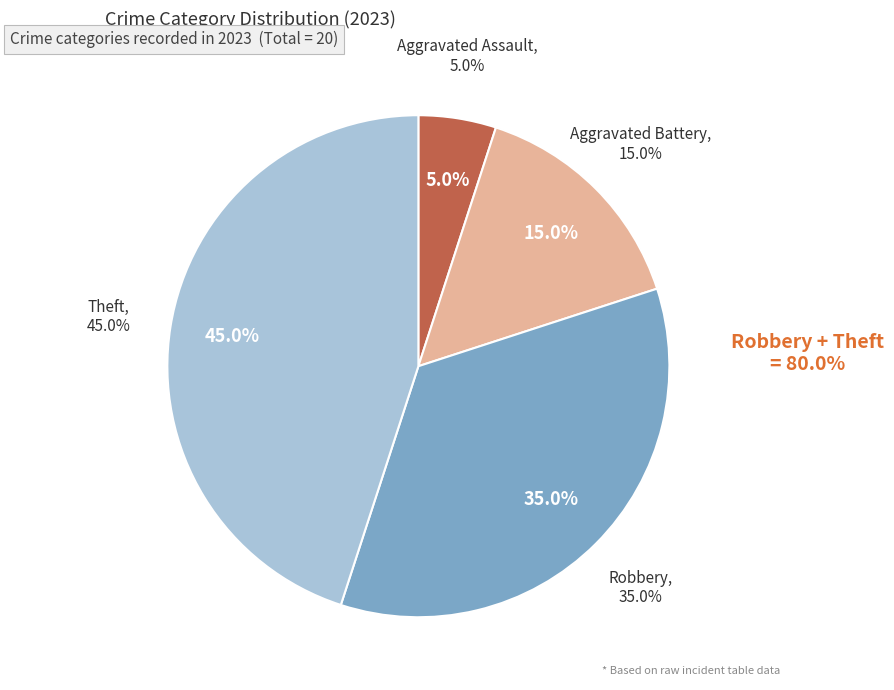

Combined, do Theft and Robbery account for over 50%?

Yes